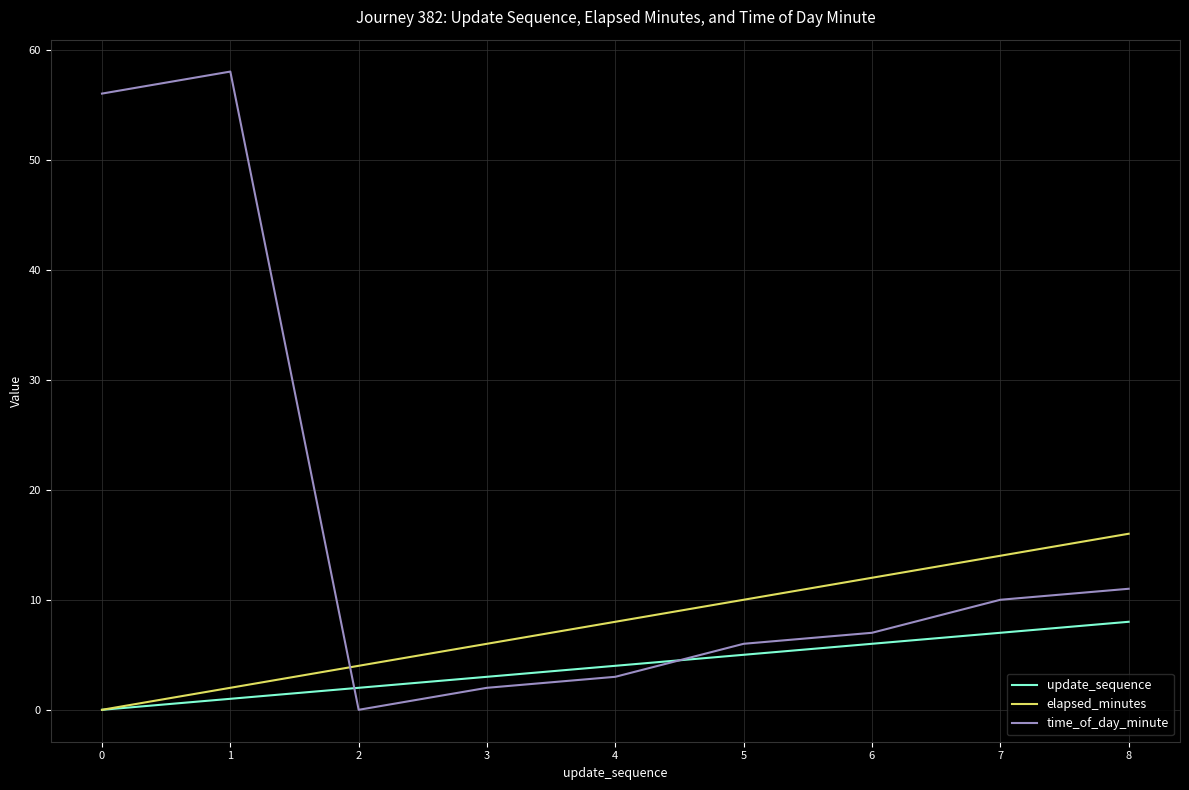

What is the highest value of the time_of_day_minute series?

58